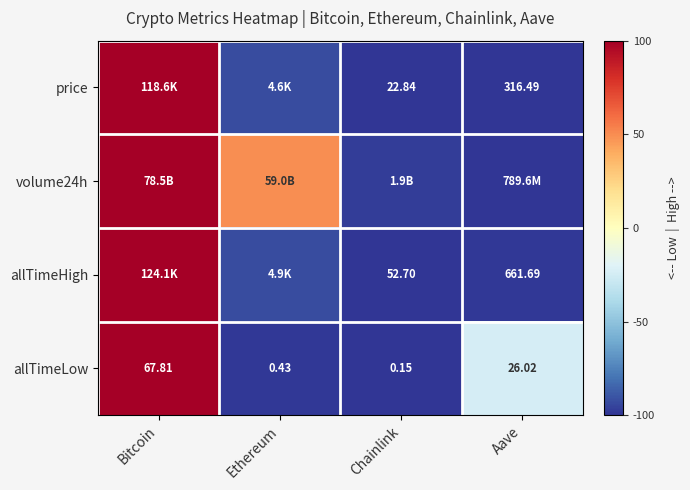

Is the value of allTimeHigh at Aave greater than the value of allTimeLow at Ethereum?

Yes